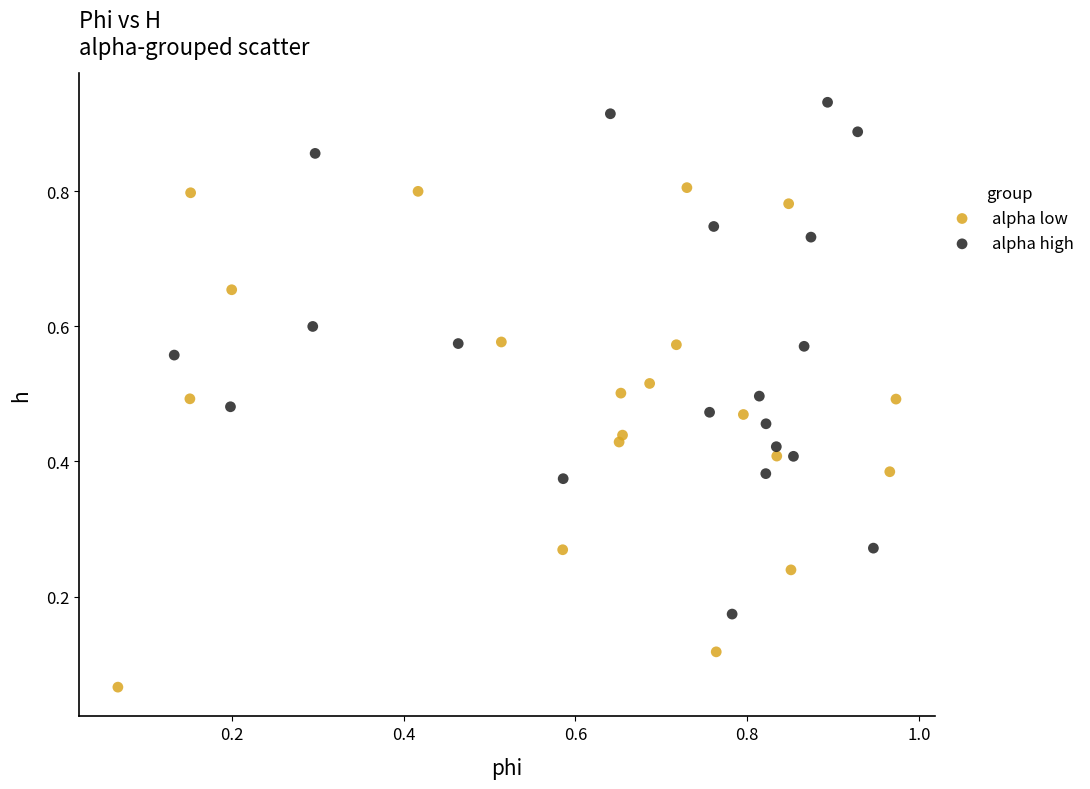

Which series reaches the maximum Y coordinate?

alpha high